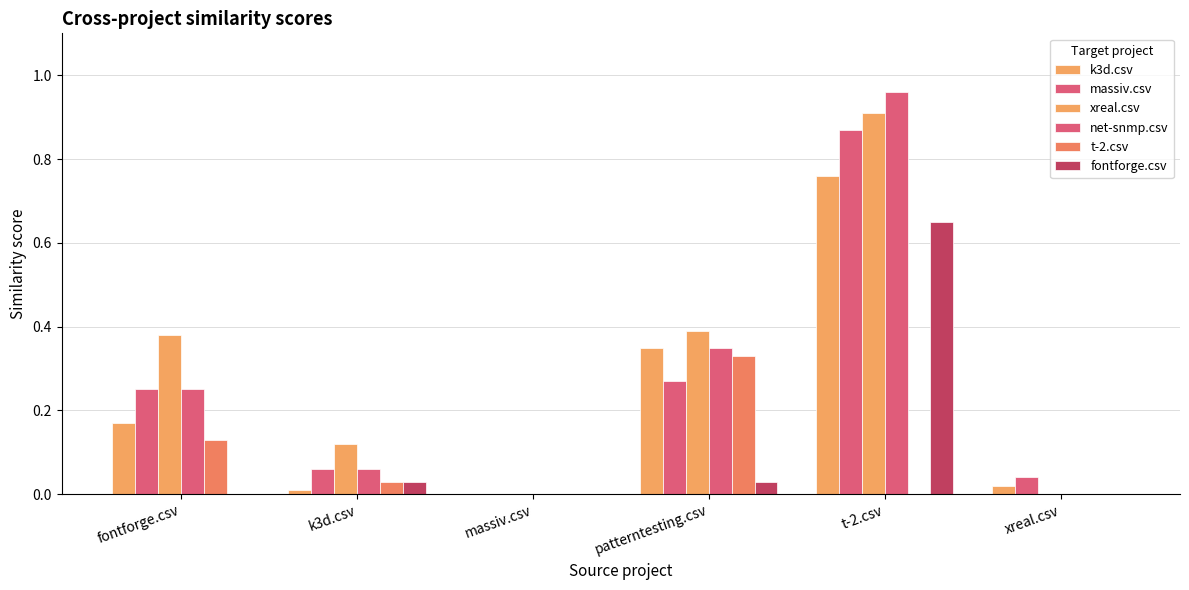

At which category is the sum across all series the highest?

t-2.csv